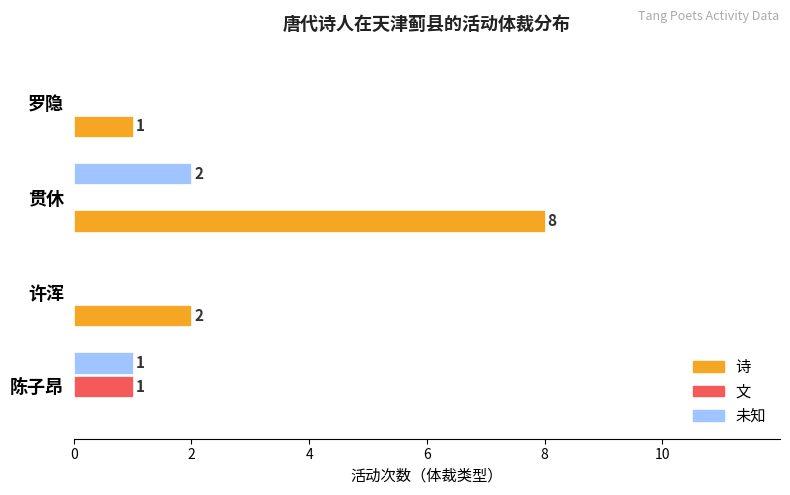

Is the value of 未知 at 罗隐 greater than the value of 诗 at 贯休?

No